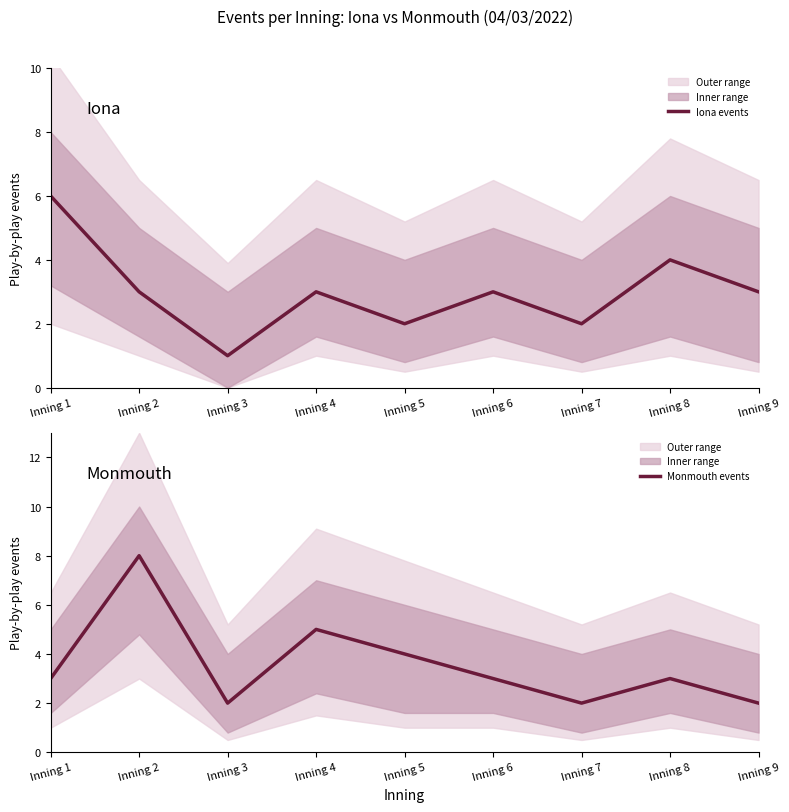

What is the average value of the Monmouth series?

4